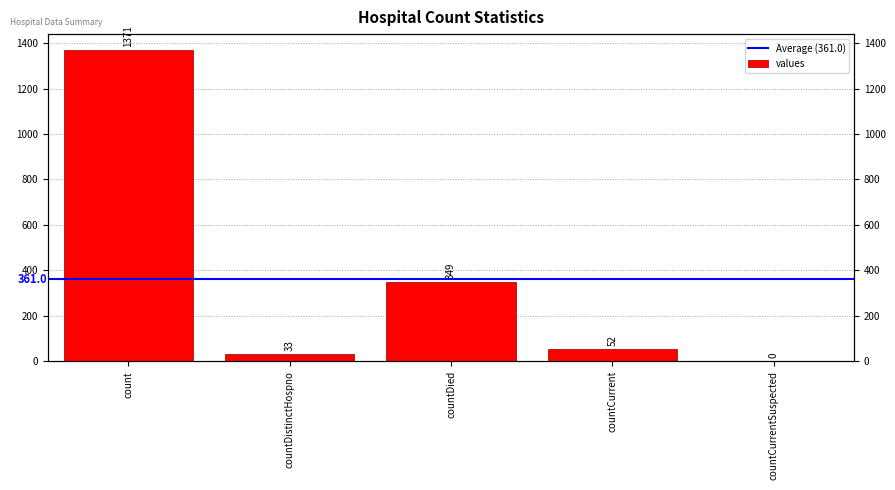

Where is the data nearest to the value 685?

countDied